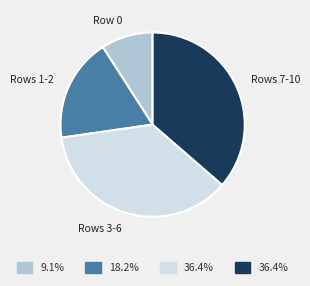

Is there any slice that represents more than half of the pie?

No